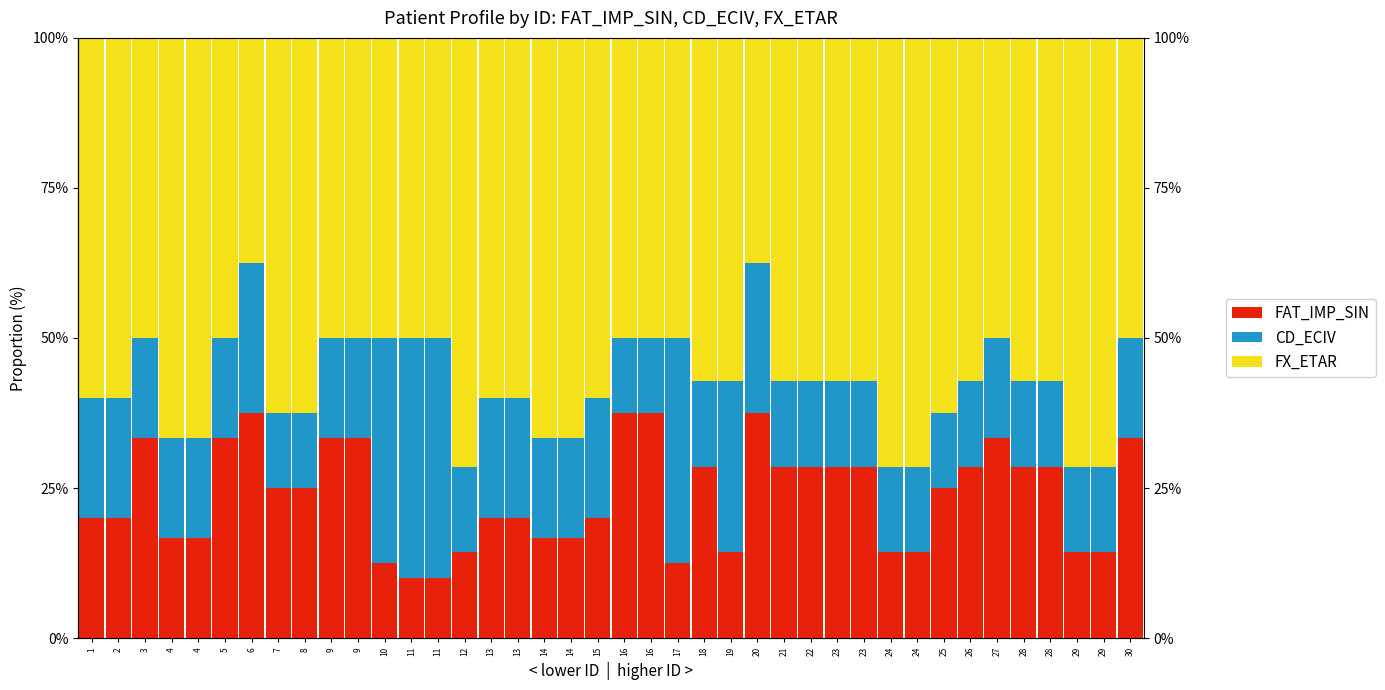

What is the value of the CD_ECIV bar at the 13th from the left?

0.4